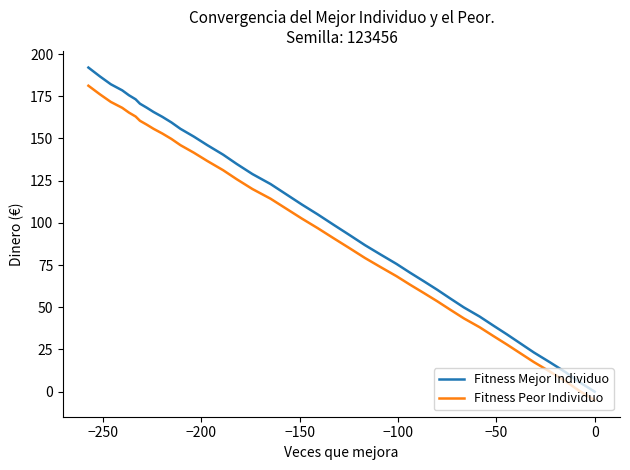

True or false: Fitness Peor Individuo and Fitness Mejor Individuo cross at least once.

False